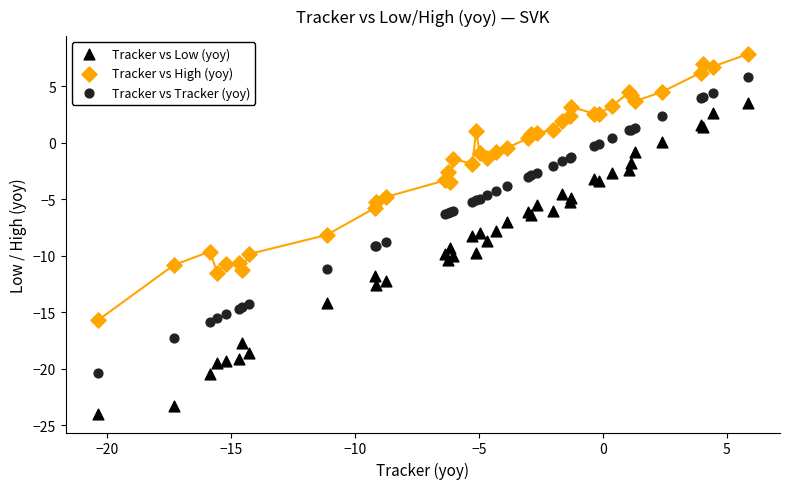

What is the X range (max minus min) for the scatter plot?

26.2